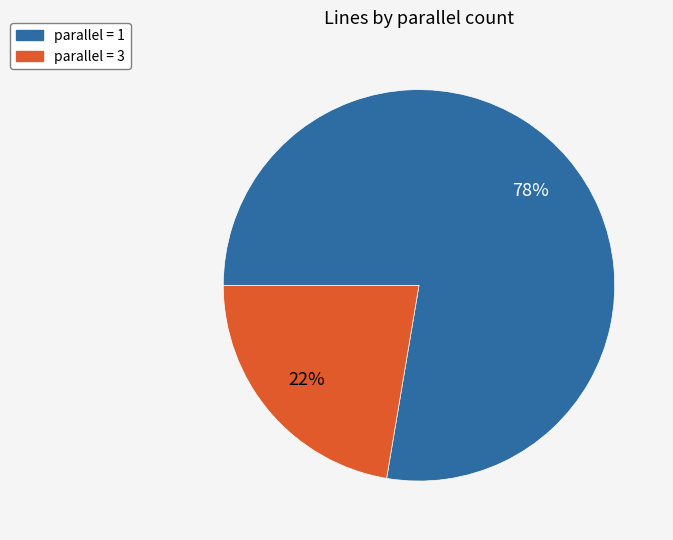

Which has a higher value, parallel = 3 or parallel = 1?

parallel = 1